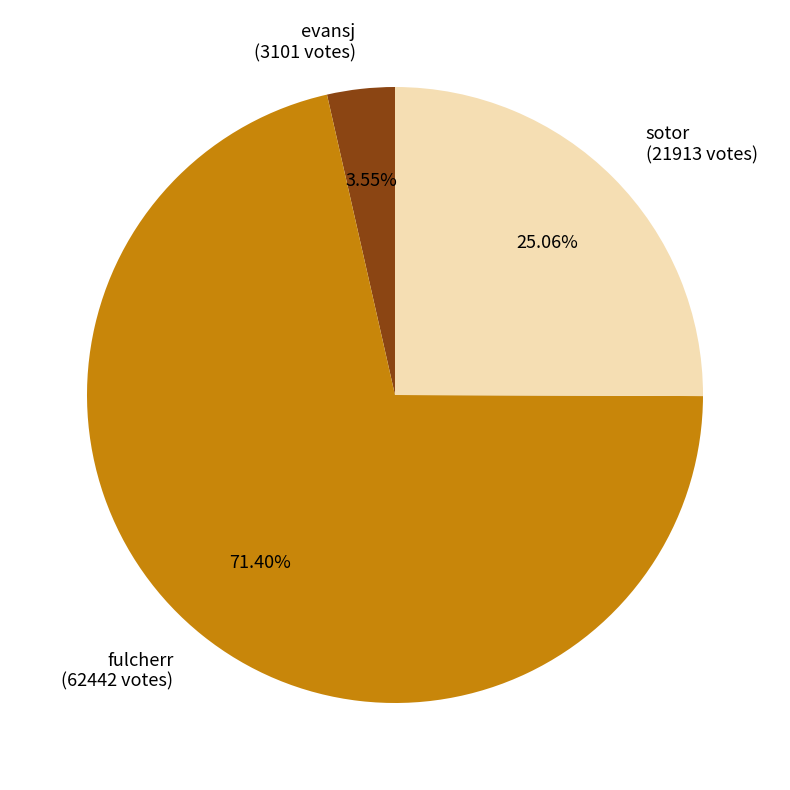

Count the number of slices in the pie.

3